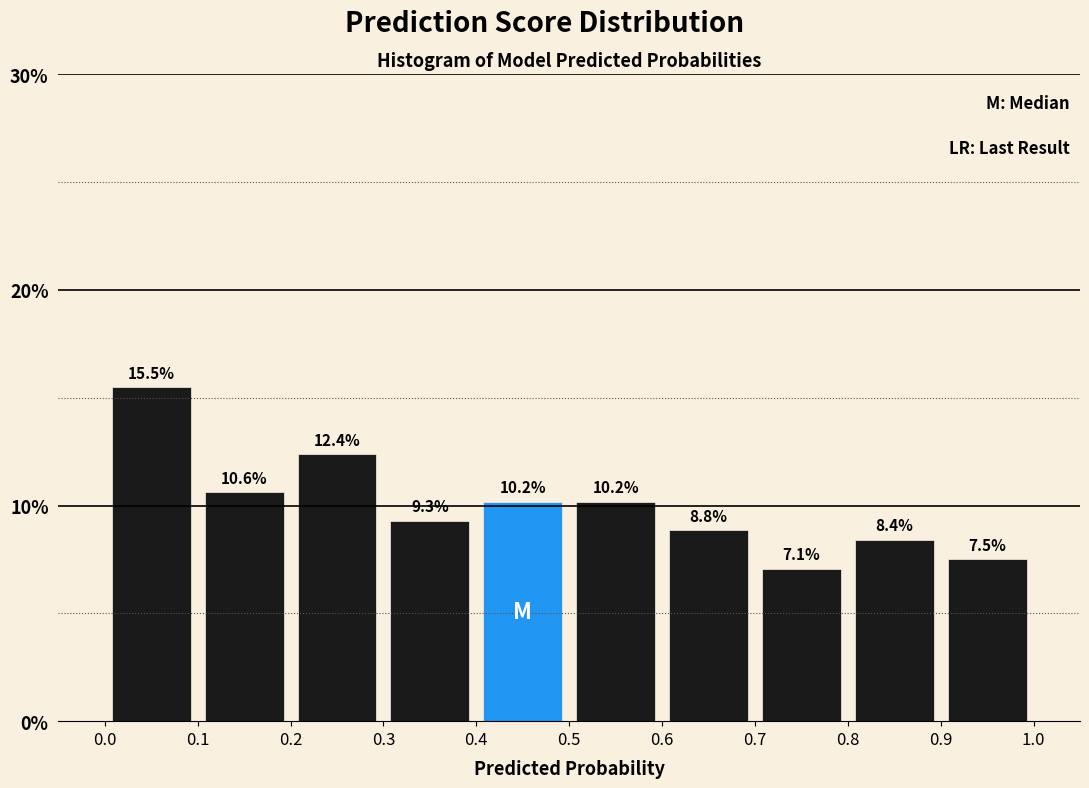

Reading left to right, transcribe this chart: for each bar, give the range it covers on the x-axis and its height.

0.0 to 0.1: 15.5
0.1 to 0.2: 10.6
0.2 to 0.3: 12.4
0.3 to 0.4: 9.3
0.4 to 0.5: 10.2
0.5 to 0.6: 10.2
0.6 to 0.7: 8.8
0.7 to 0.8: 7.1
0.8 to 0.9: 8.4
0.9 to 1.0: 7.5